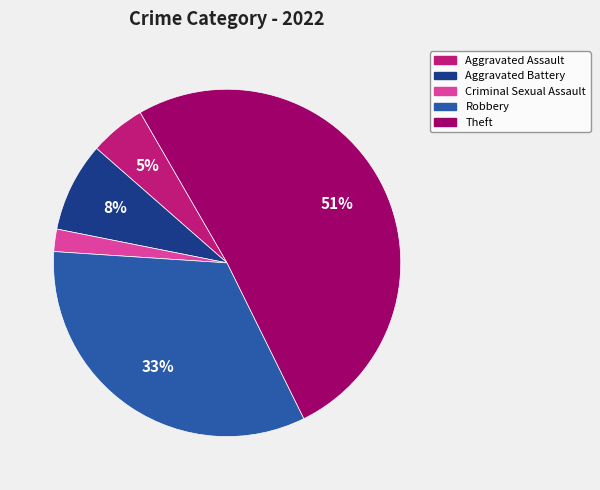

Approximately how many times larger is the value at Aggravated Assault compared to Theft?

0.1